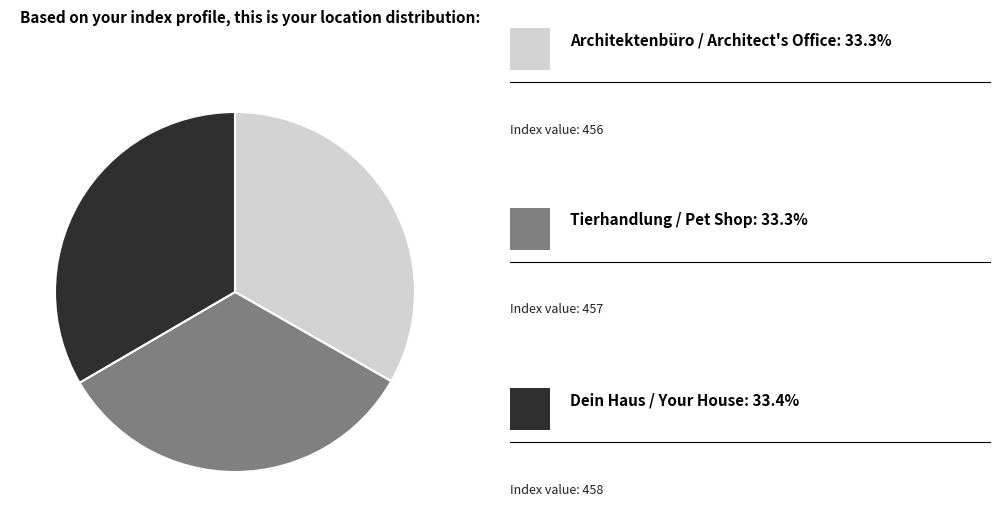

Does any single category account for the majority?

No